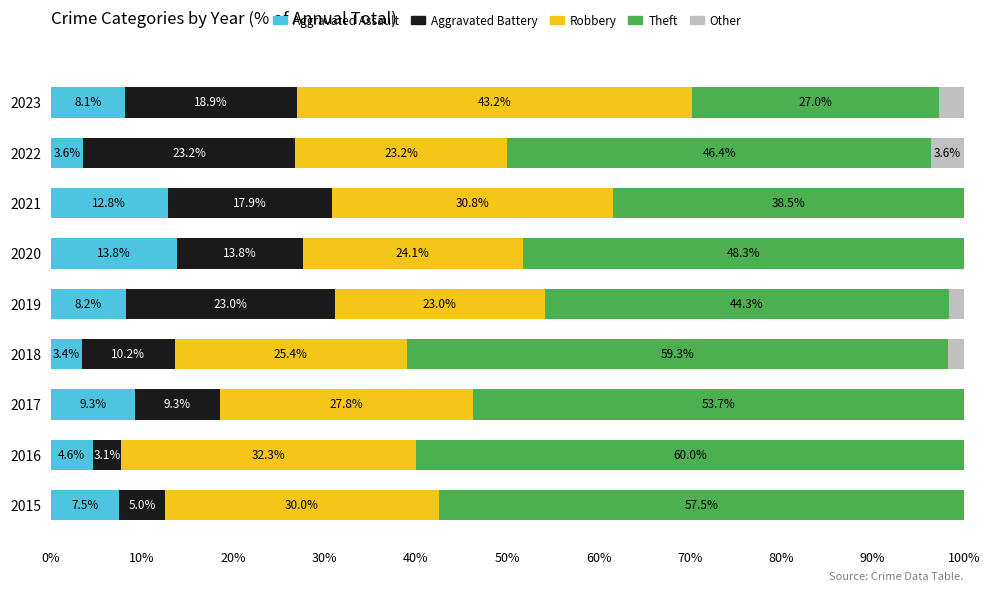

What is the total value across all series at 2021?

100.0